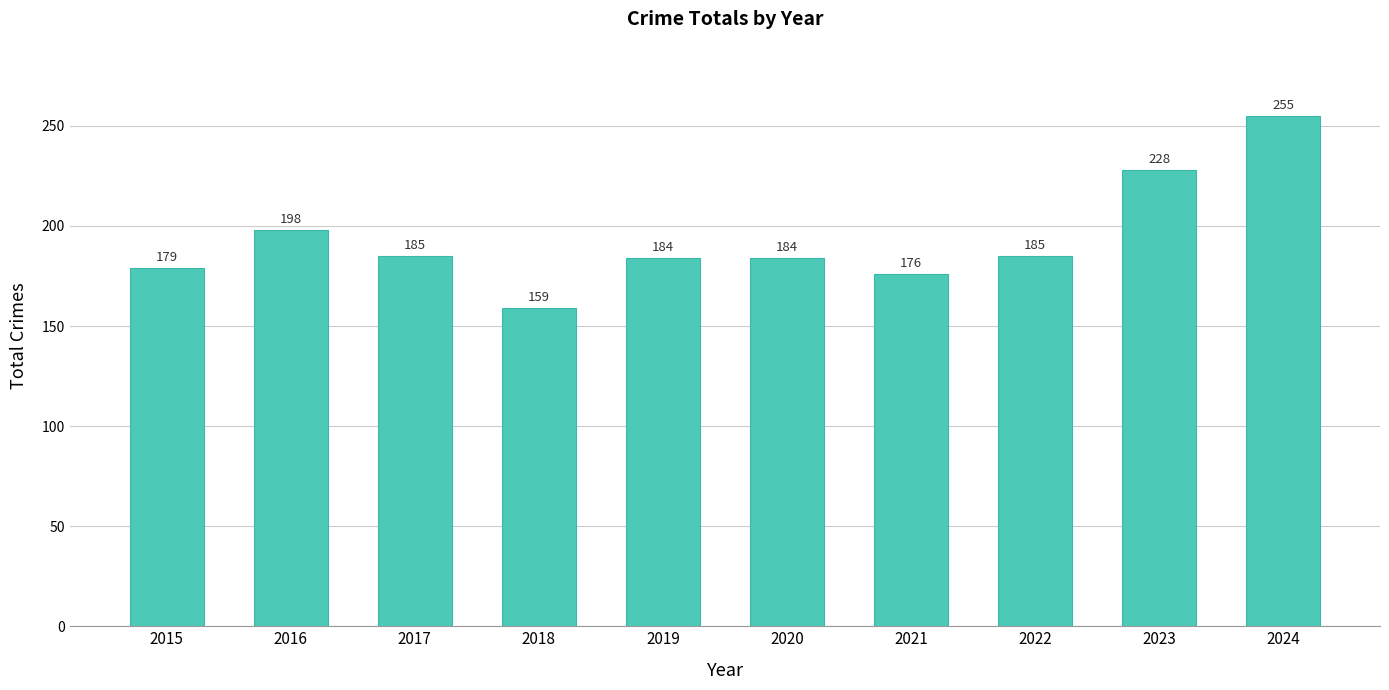

Is it true that the value at 2018 is 159?

True